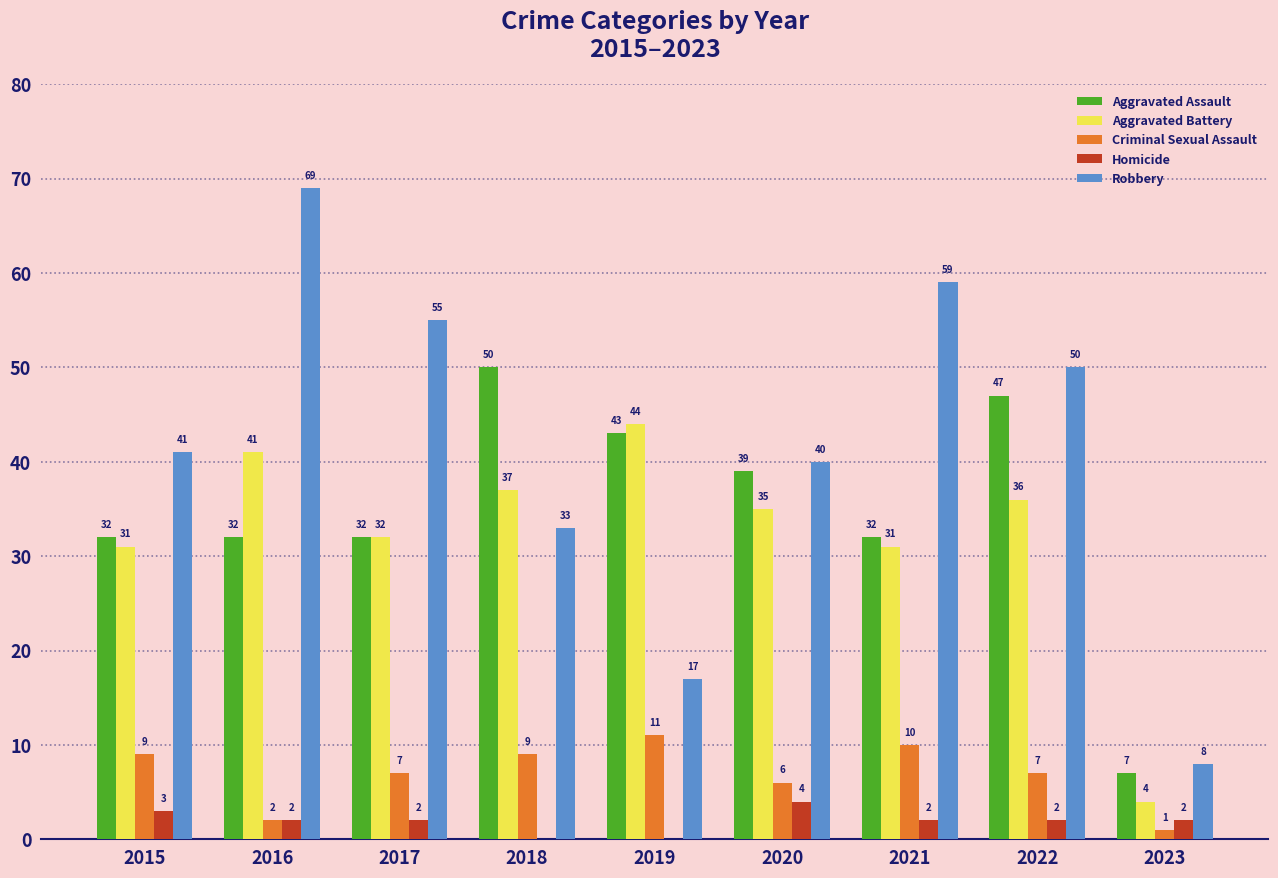

Which category has the highest value in the Aggravated Assault series?

2018